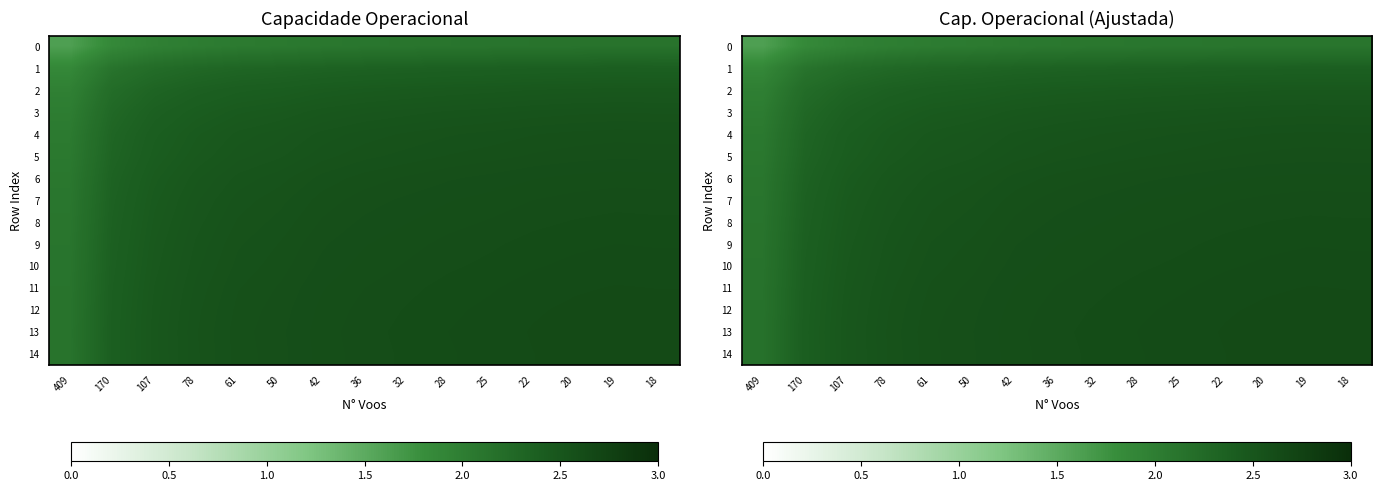

Which series has the largest range (max minus min)?

2